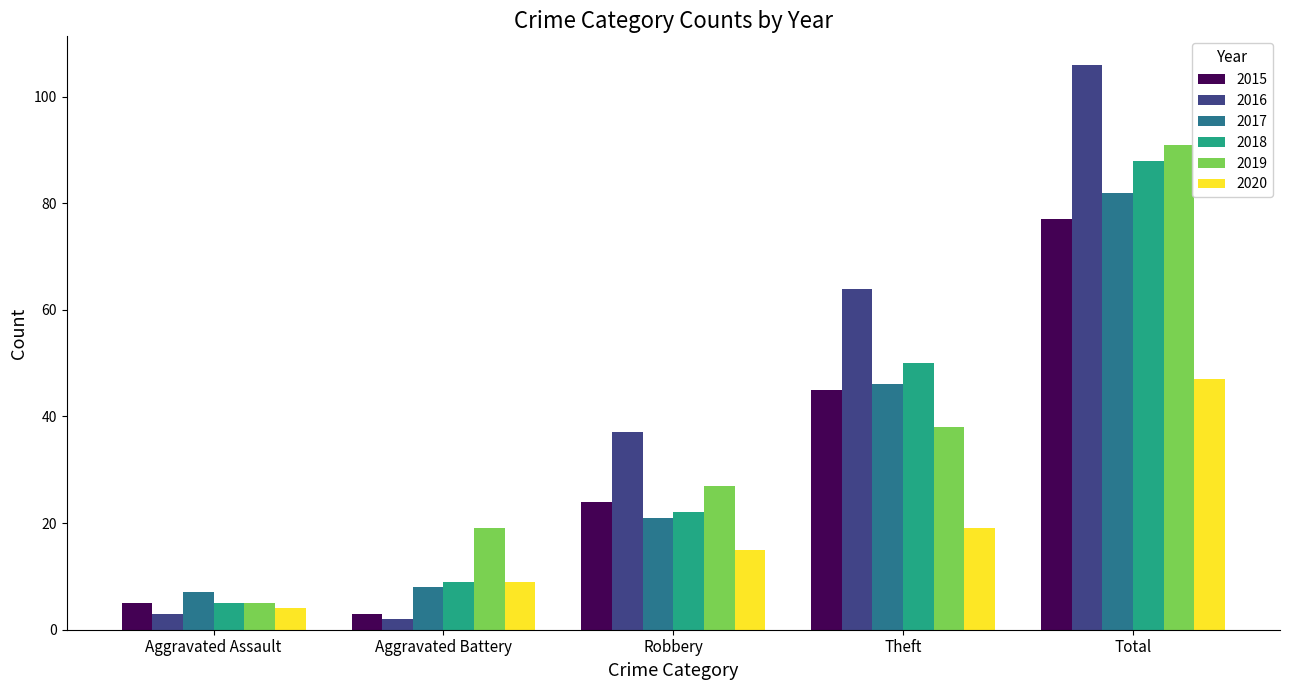

The value of 2017 at Total is 126. True or false?

False